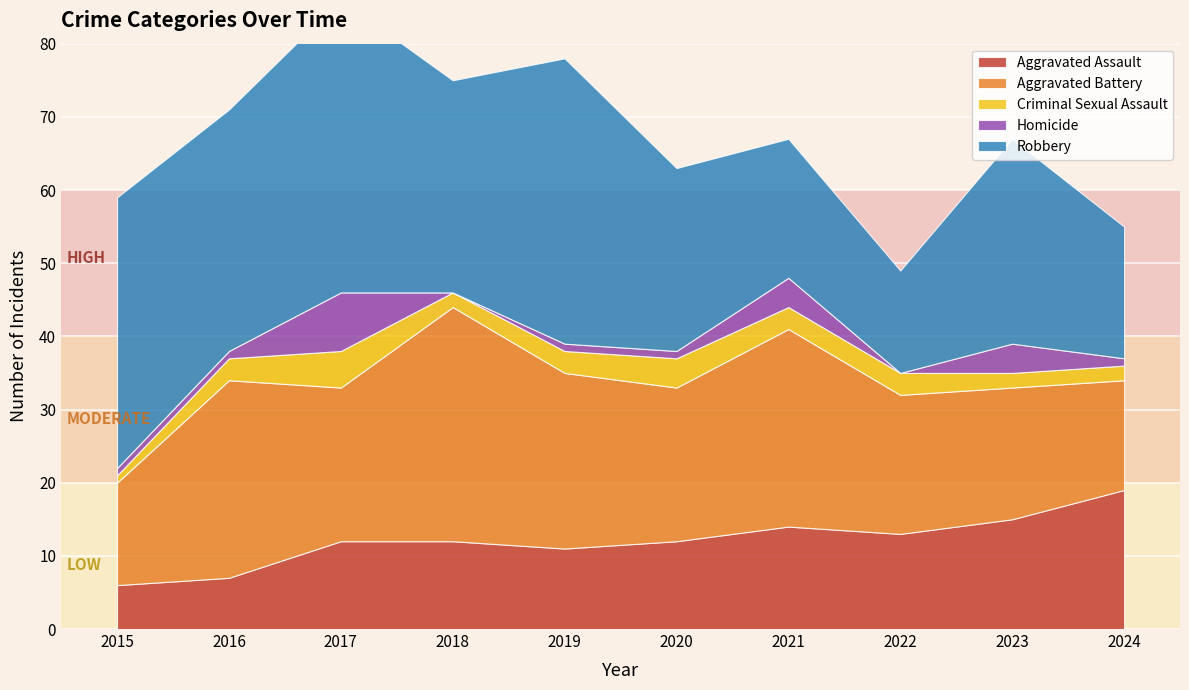

Where is Robbery nearest to the value 27?

2023